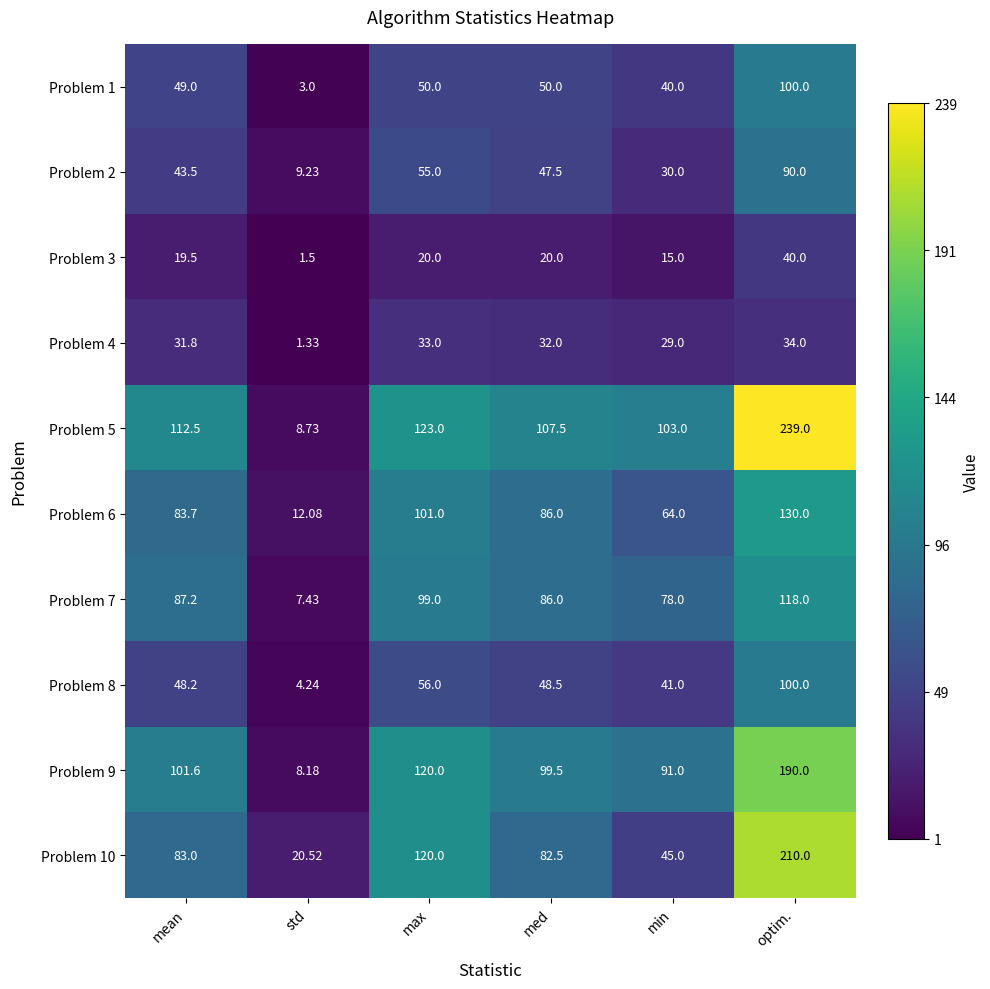

Which category has the lowest value in the Problem 10 series?

std